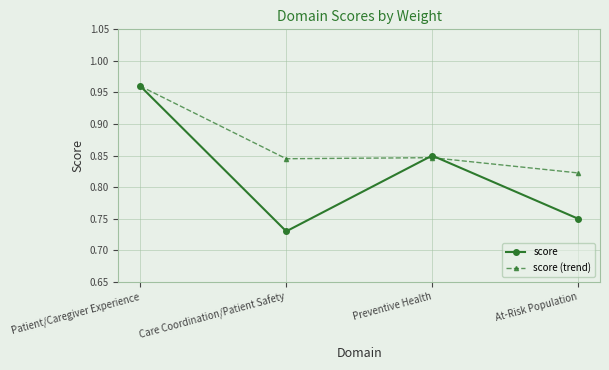

Is it true that score (trend) equals 1.2 at Preventive Health?

False